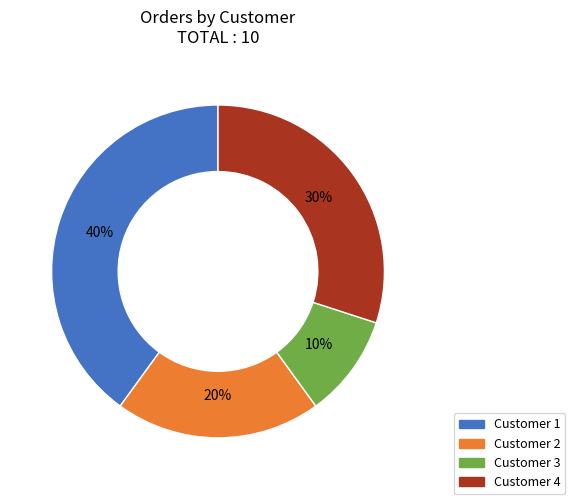

Is the sum of Customer 4 and Customer 1 greater than half?

Yes